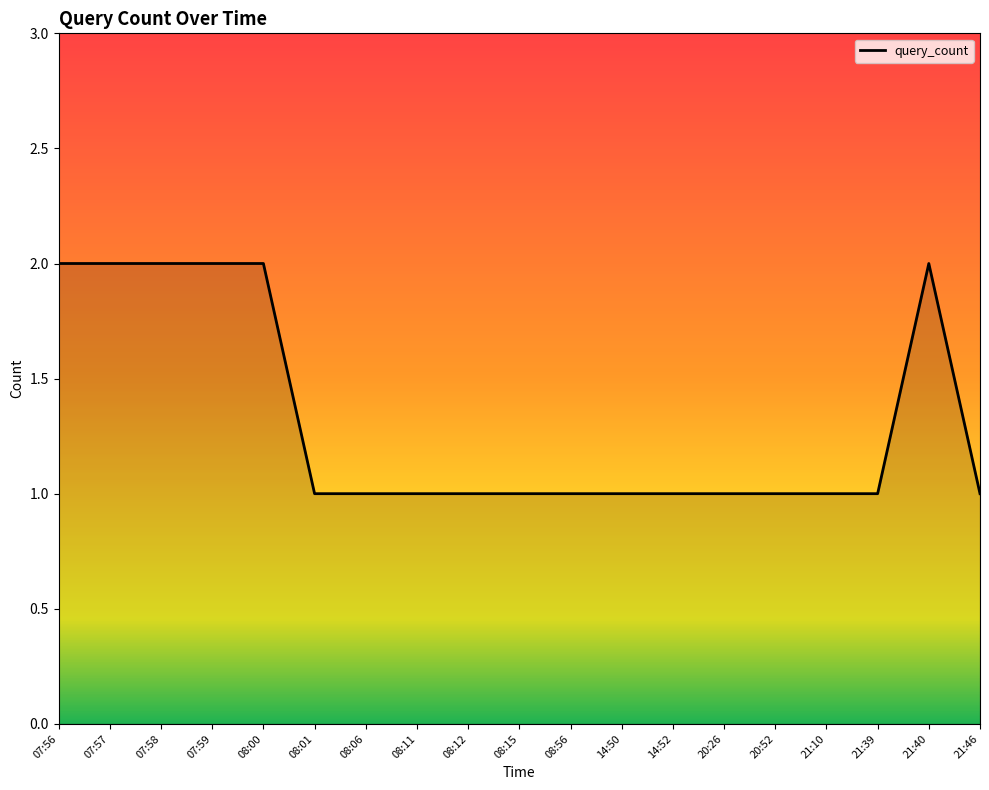

What position from the left is 21:40?

18